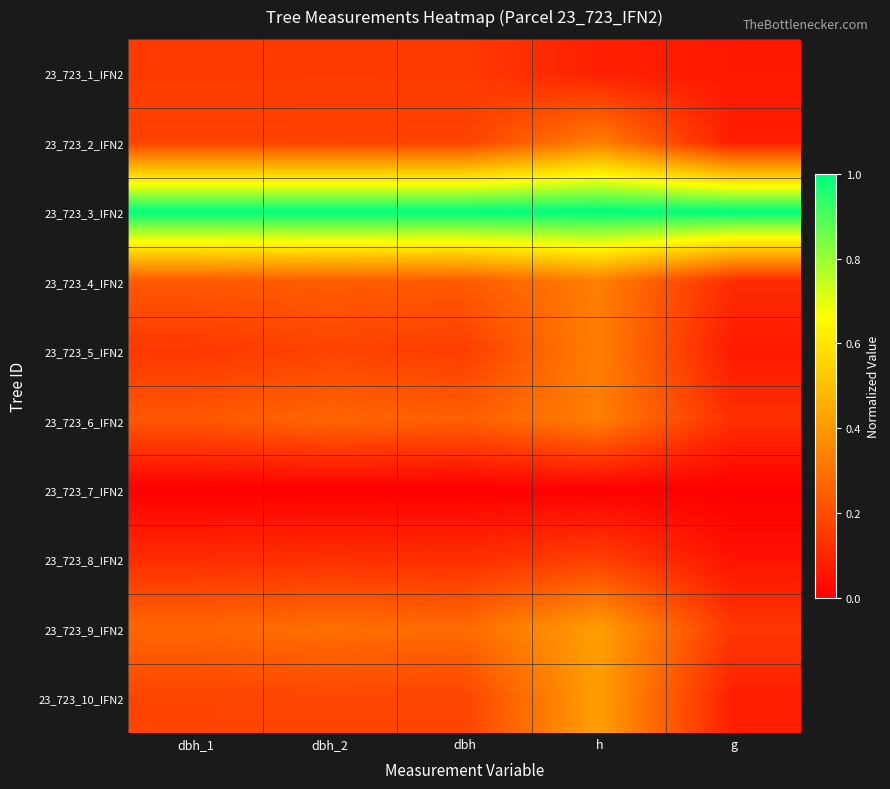

List the series in order of their peak value, lowest first.

23_723_7_IFN2, 23_723_1_IFN2, 23_723_8_IFN2, 23_723_2_IFN2, 23_723_4_IFN2, 23_723_5_IFN2, 23_723_6_IFN2, 23_723_9_IFN2, 23_723_10_IFN2, 23_723_3_IFN2